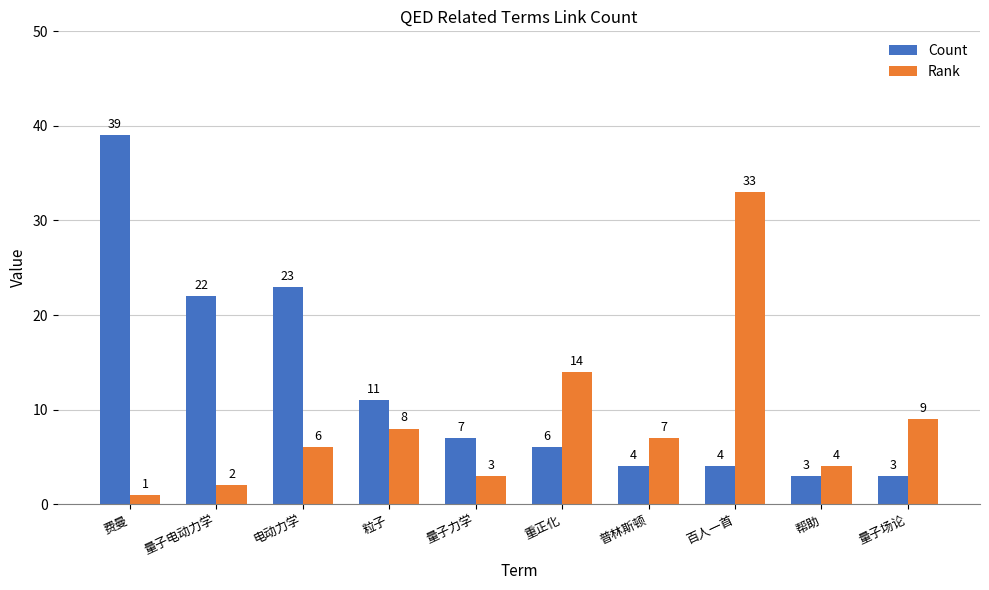

The Count series shows 69 at 费曼. True or false?

False